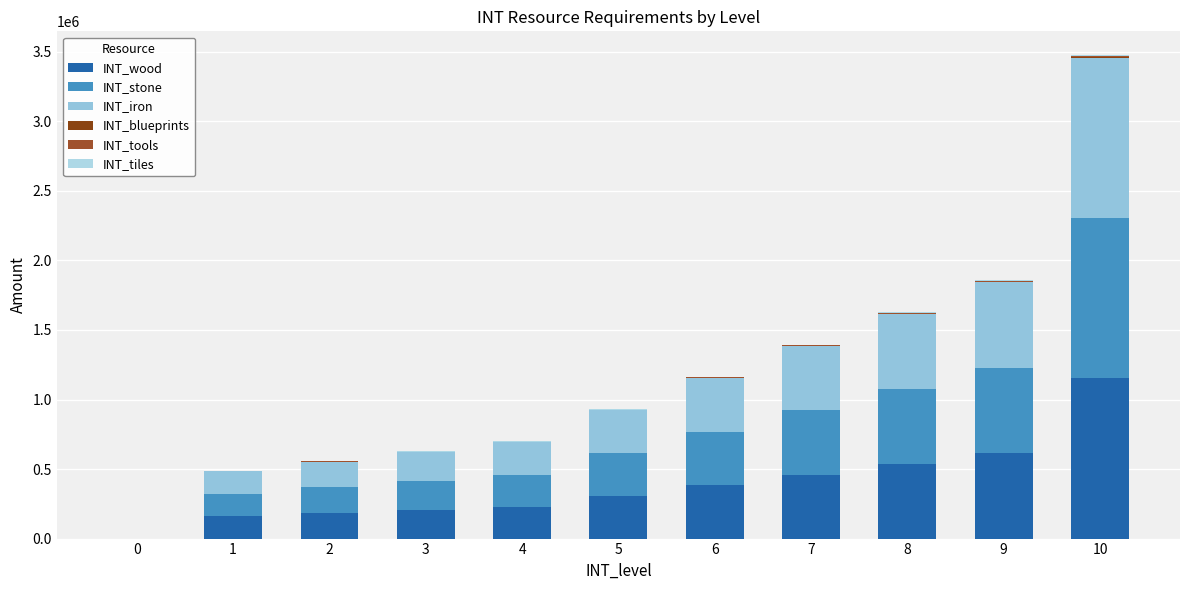

Is it true that INT_blueprints equals 4492 at 5?

False